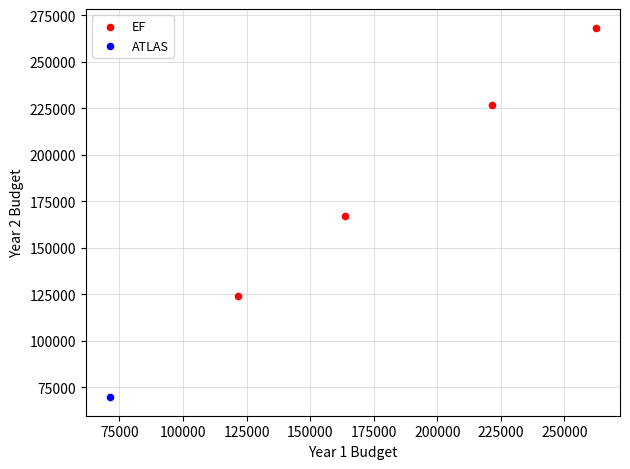

What are all the series names shown in the legend?

EF, ATLAS